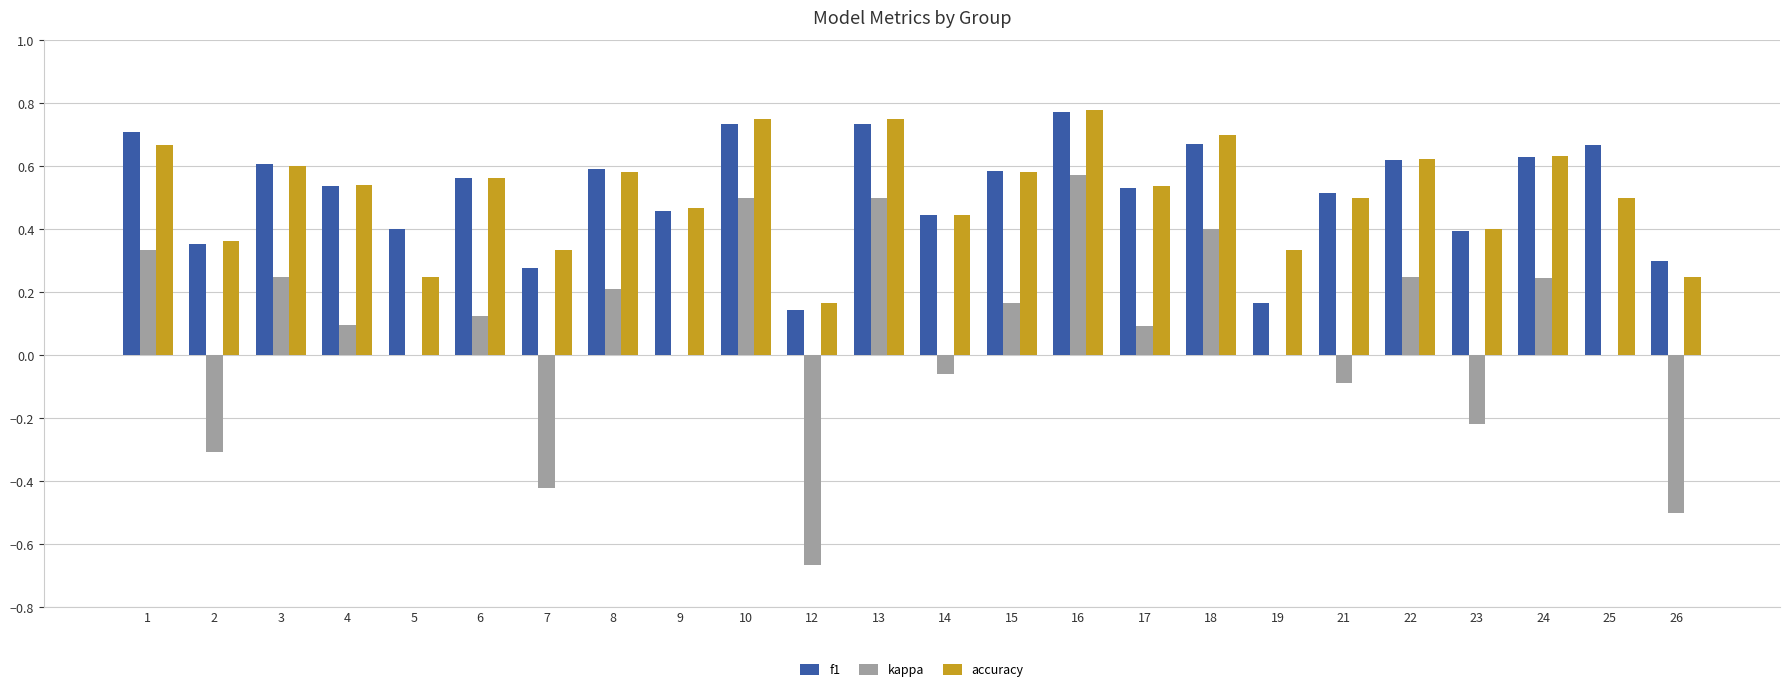

Count the number of data series in this chart.

3